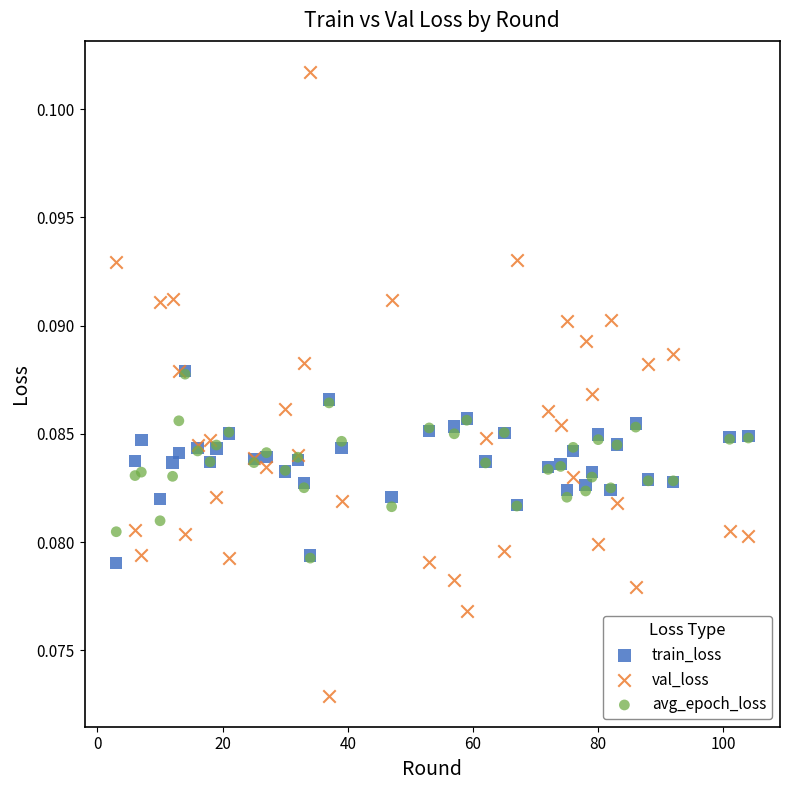

What are all the series names shown in the legend?

train_loss, val_loss, avg_epoch_loss